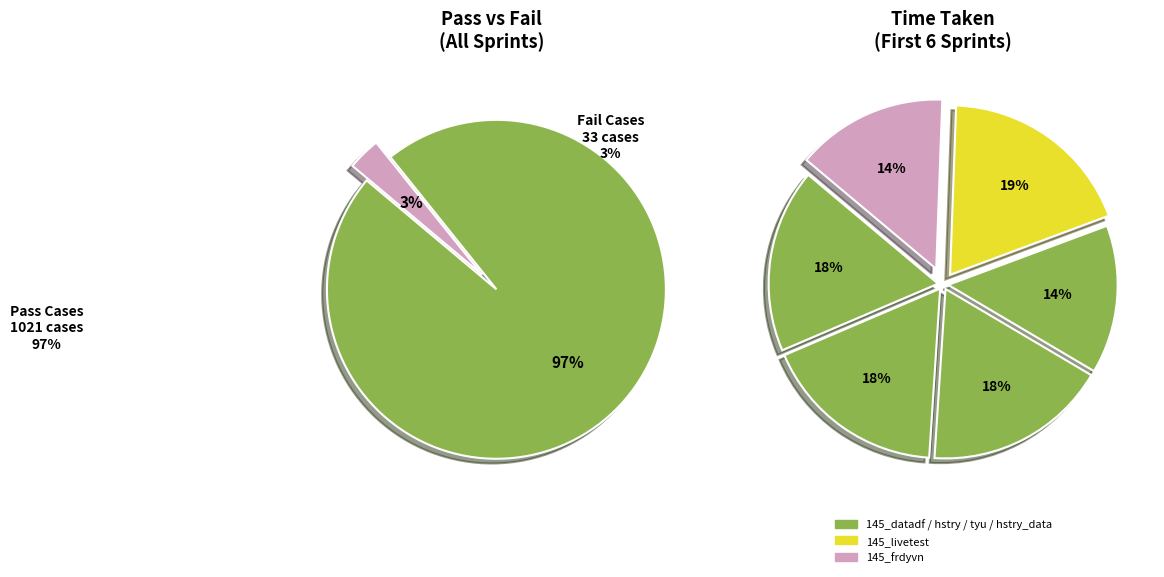

At whatsappbulk, list the series in order from smallest to largest.

Fail Cases, Pass Cases